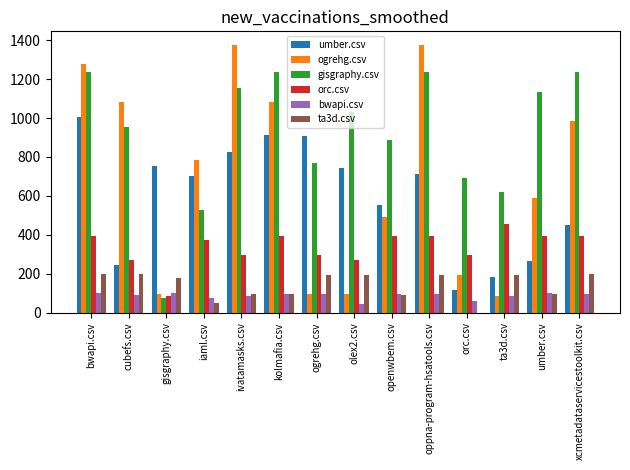

At which category is the sum across all series the highest?

bwapi.csv